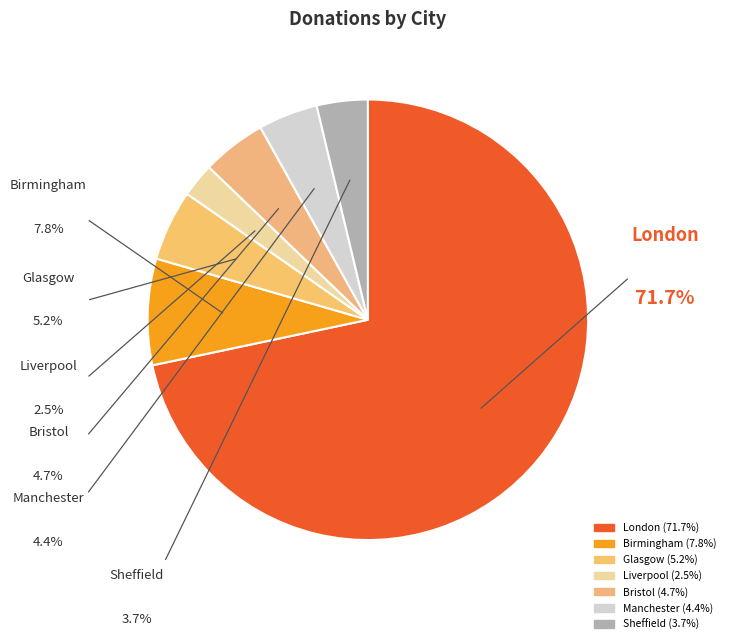

Do Manchester and Bristol together represent more than half of the pie?

No